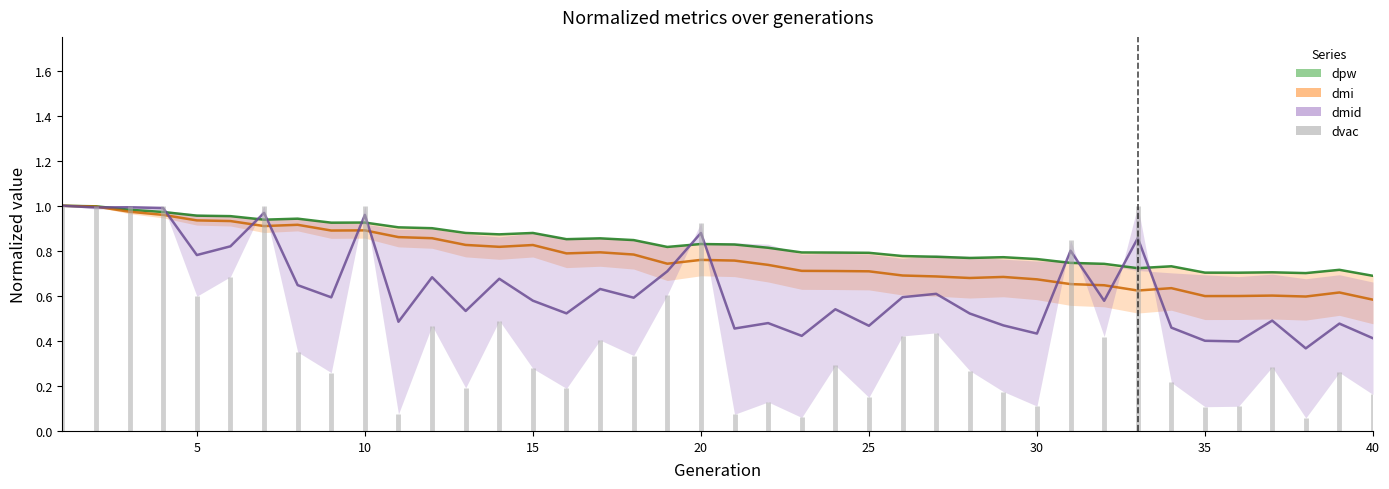

The dmid series shows 0.8 at 38. True or false?

False